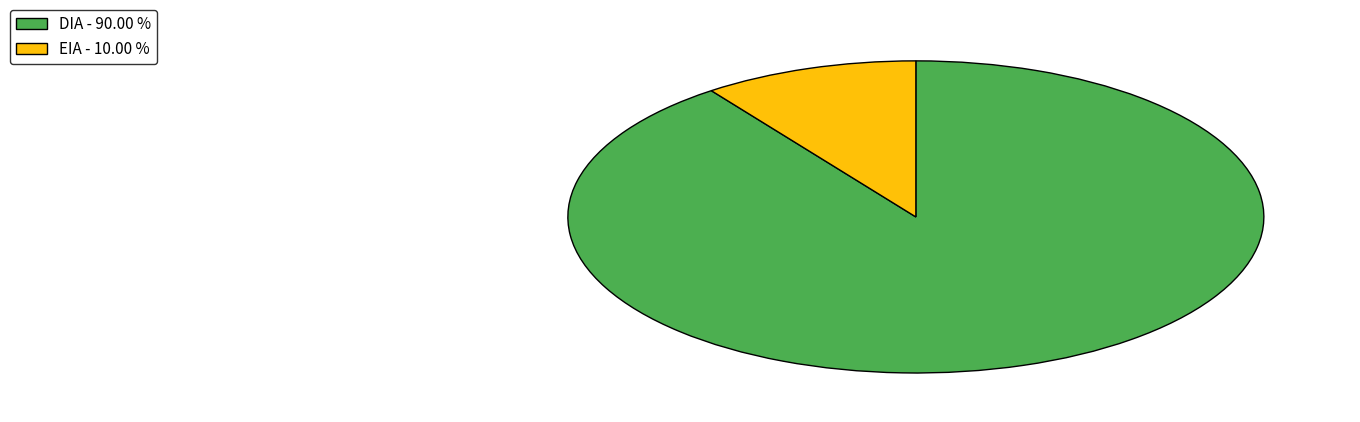

Is there any slice that represents more than half of the pie?

Yes